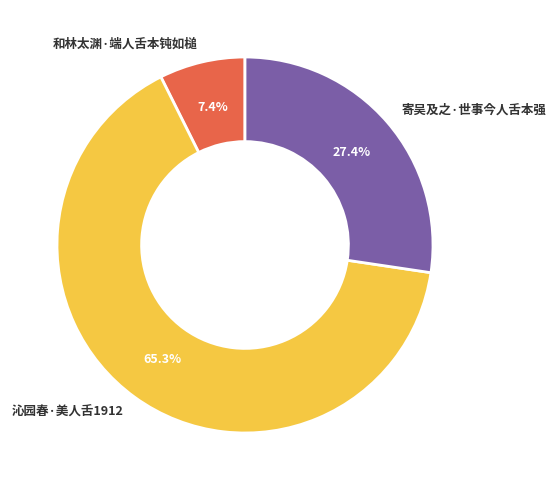

Which slice is the smallest?

和林太渊·端人舌本钝如槌